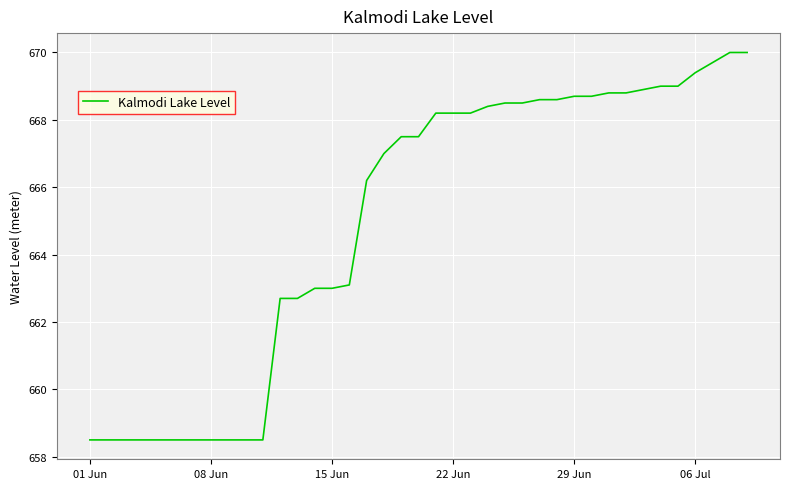

What is the maximum value shown in the chart?

670.0